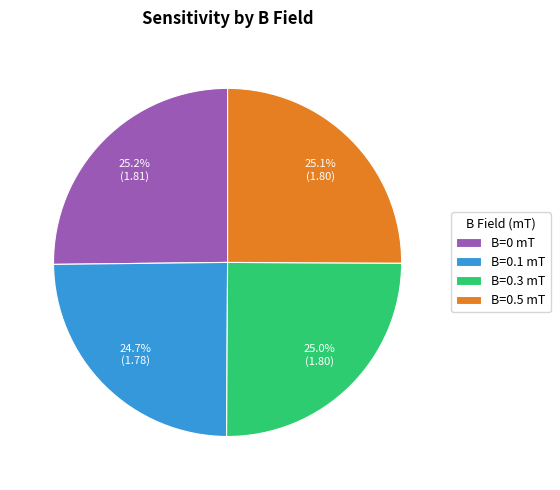

How many slices are in this pie chart?

4